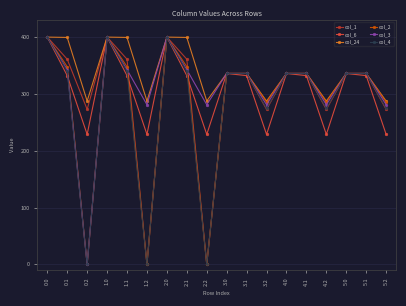

True or false: col_24 has more than 1 interior local peaks.

True